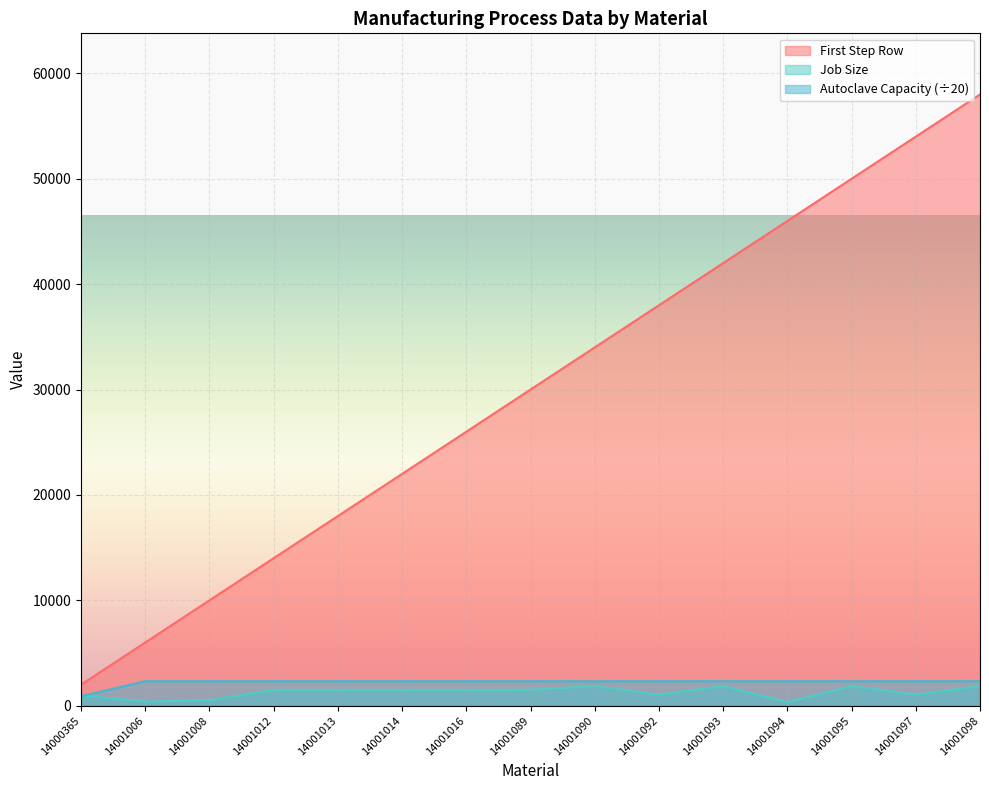

Does the chart display data point markers on the line(s)?

No